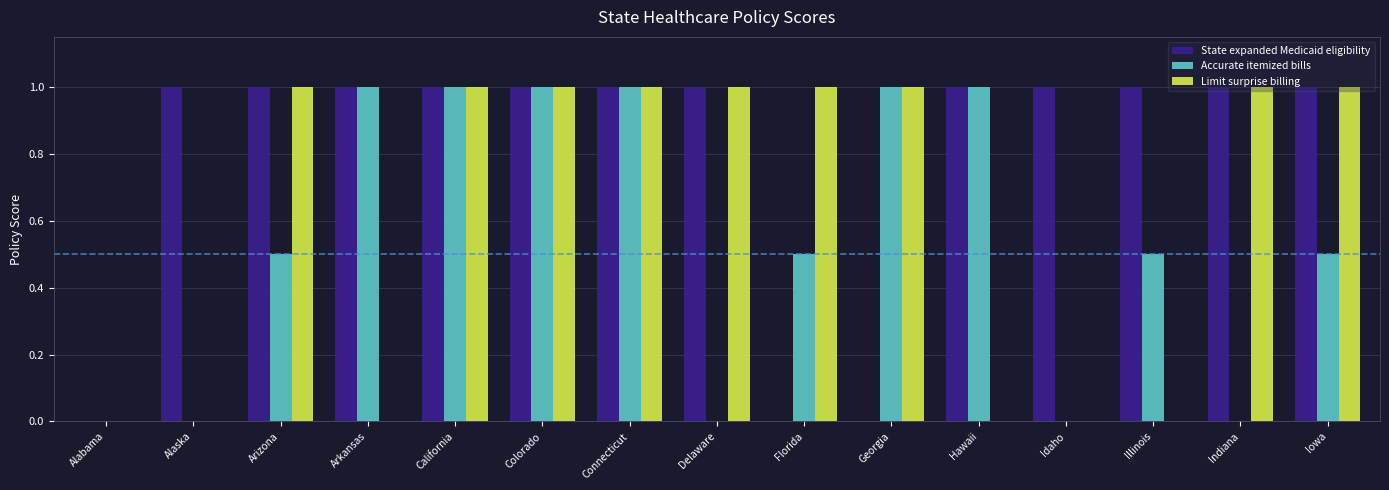

The value of Limit surprise billing at Arkansas is 0.4. True or false?

False